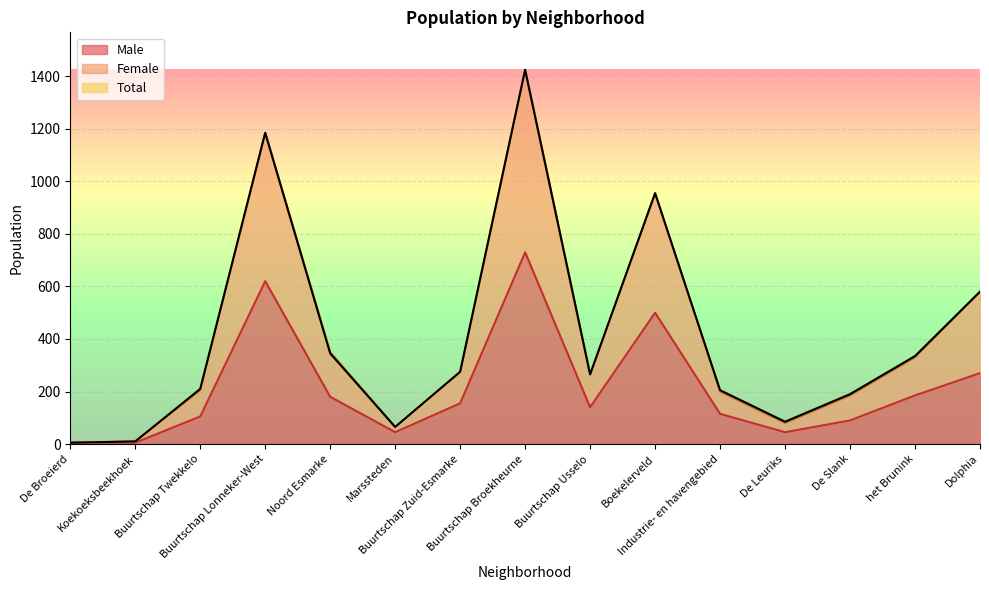

What is the sum of all Total values?

6135